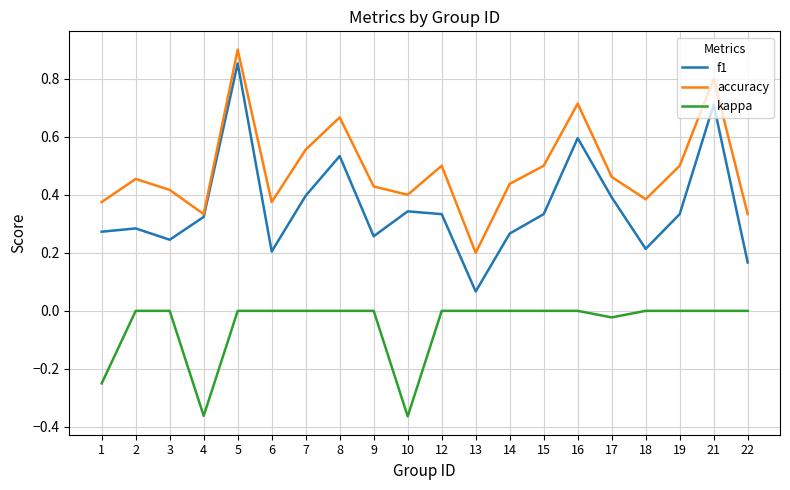

Between 7 and 14, which series saw the biggest shift?

f1